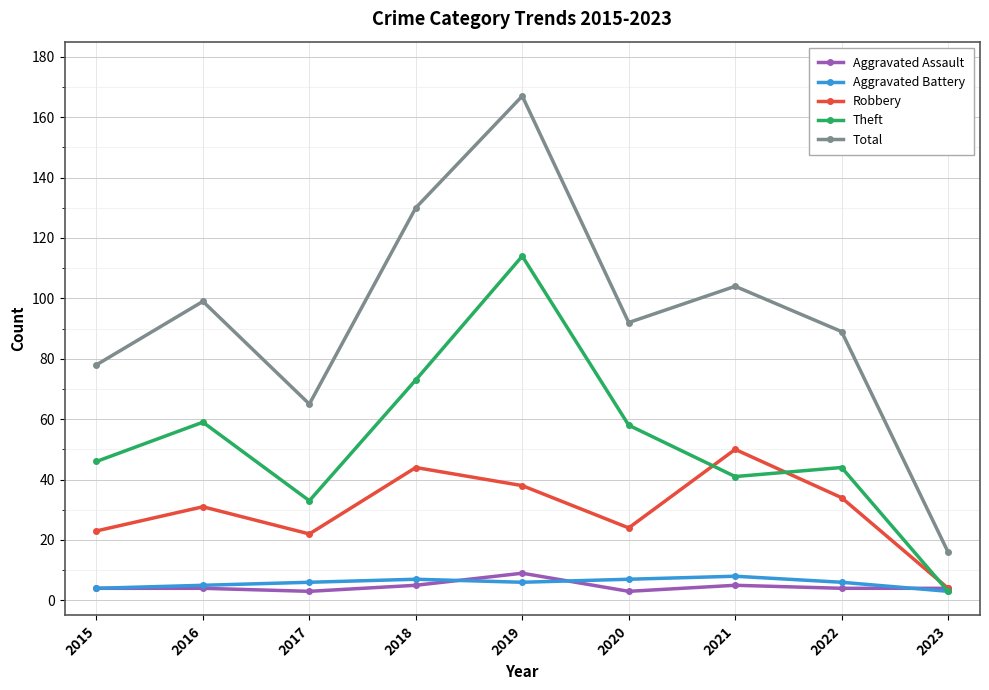

The Theft series shows 3 at 2023. True or false?

True